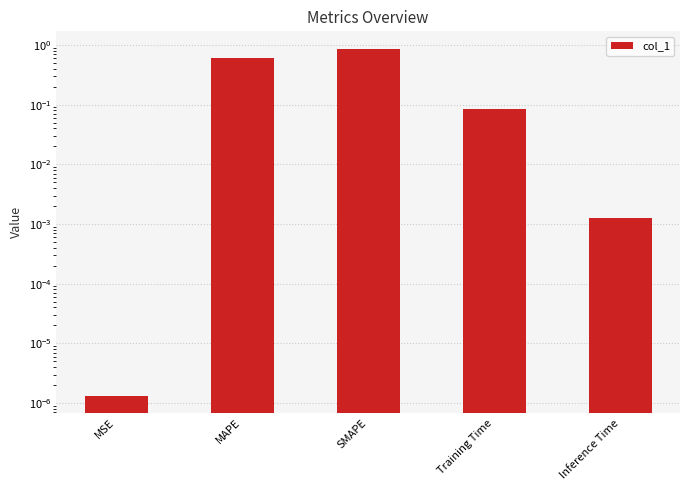

What is the change in value from MAPE to Training Time?

-0.5